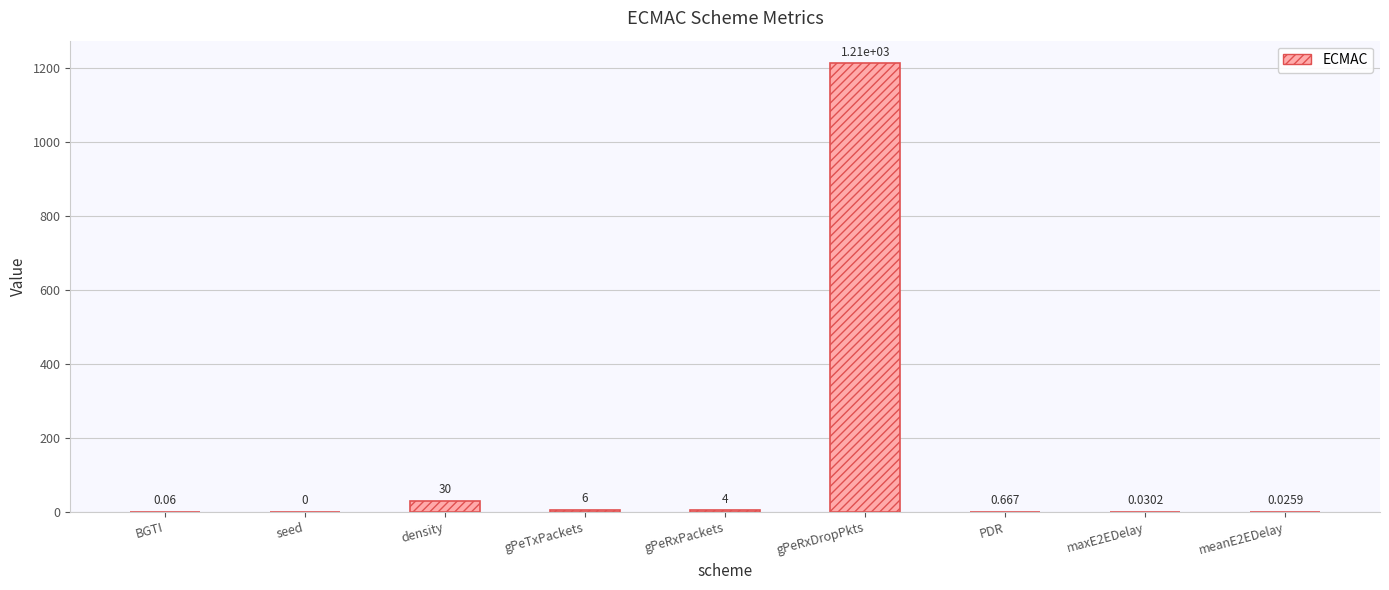

The chart shows a value of 6.0 at gPeTxPackets. True or false?

True